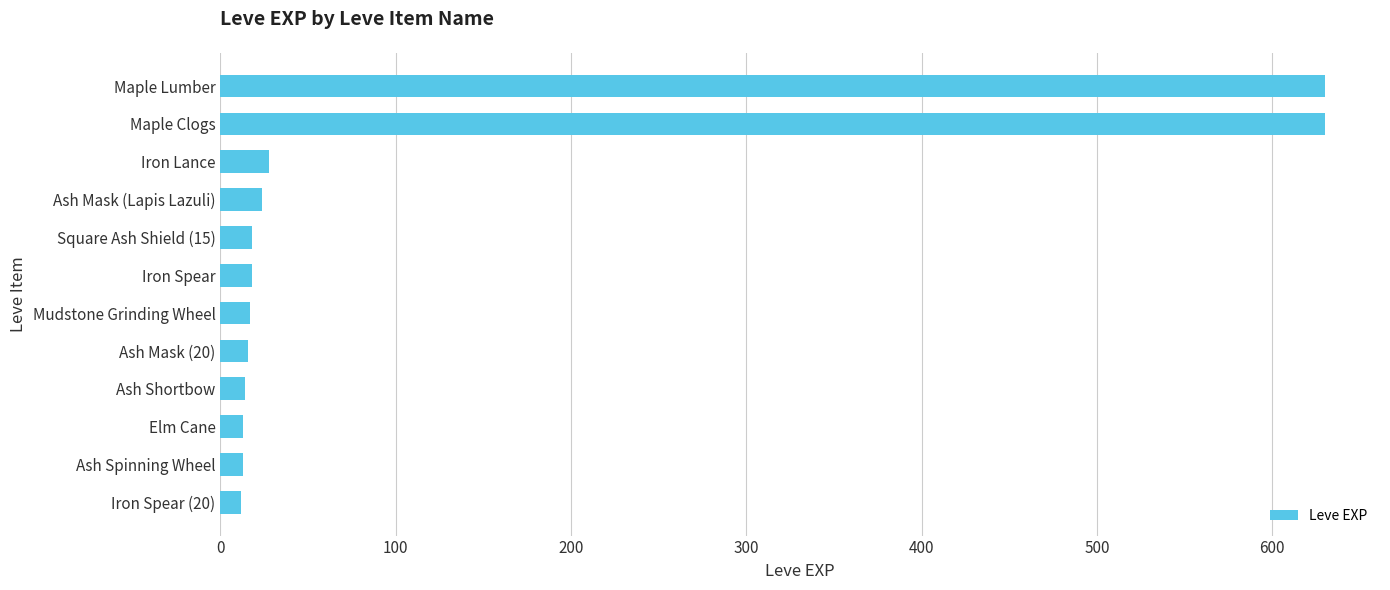

What is the change in value from Ash Mask (20) to Maple Clogs?

+614